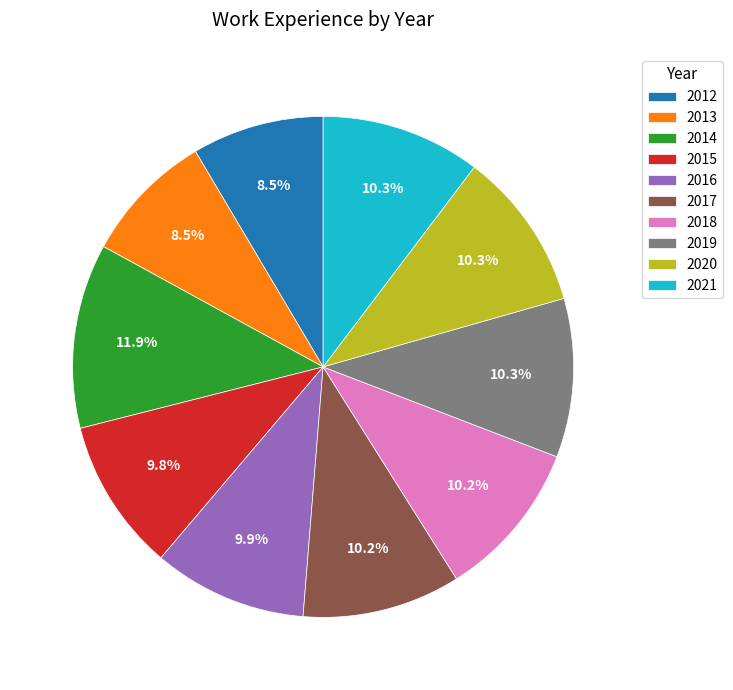

What percentage is the 2017 slice, to the nearest percent?

10%